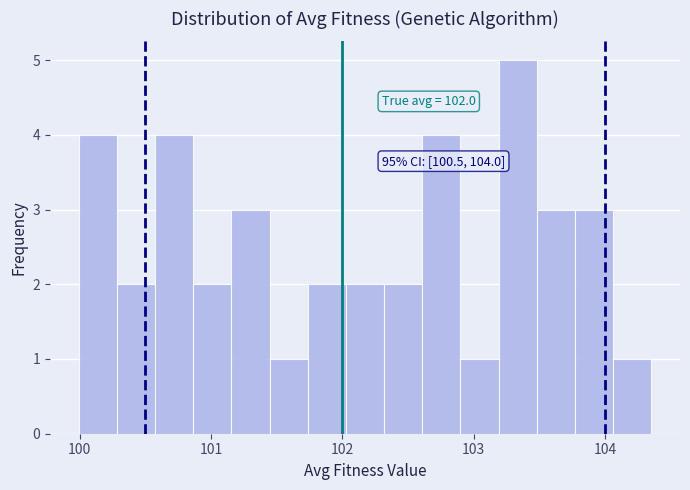

Read against the x-axis, roughly where is the centre of the tallest bar?

103.3